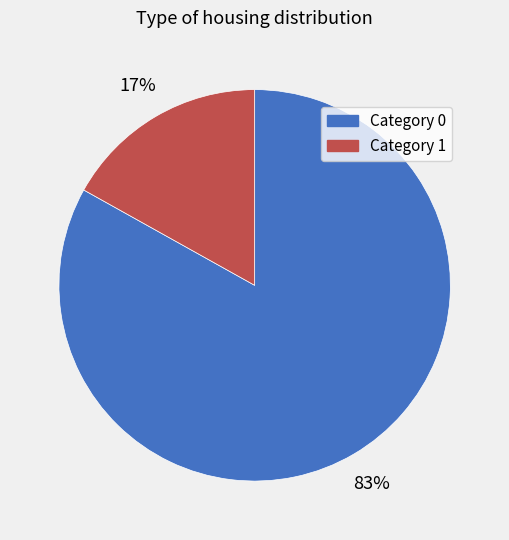

The Category 1 slice represents 11% of the pie. True or false?

False